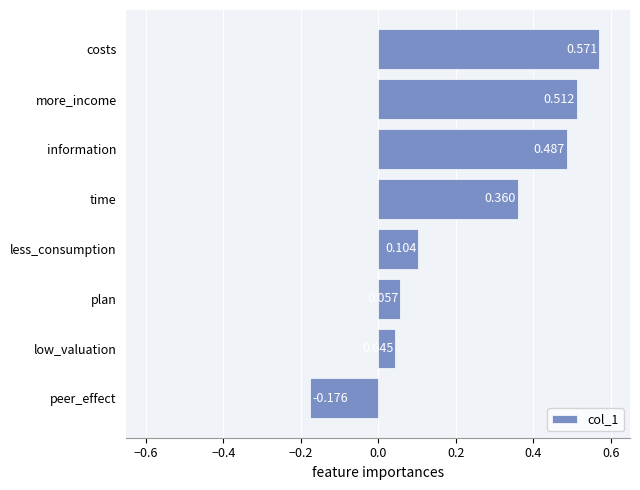

Which category has the highest value across all series?

costs